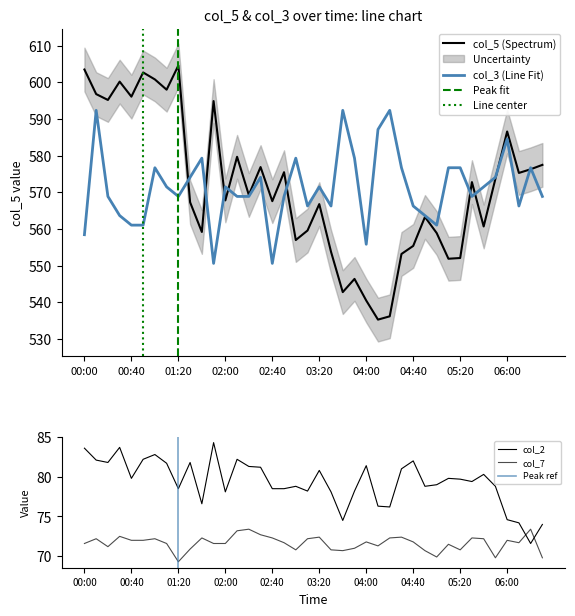

How many interior local peaks does the col_3 series have?

11